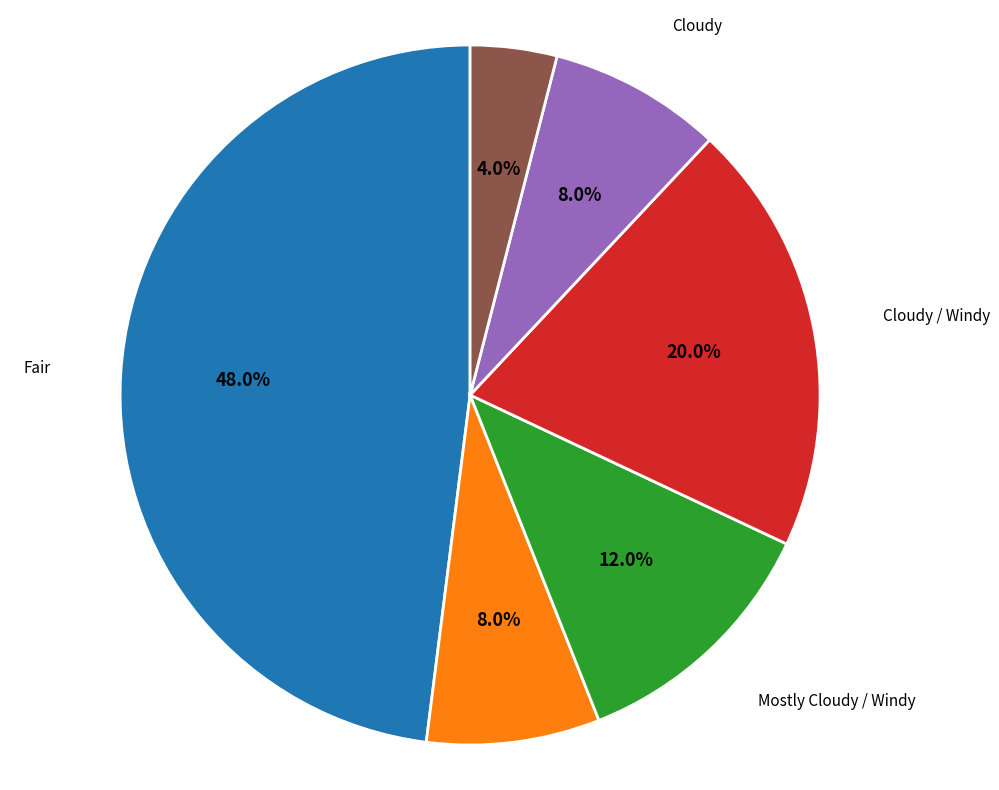

The Cloudy / Windy slice represents 10% of the pie. True or false?

False